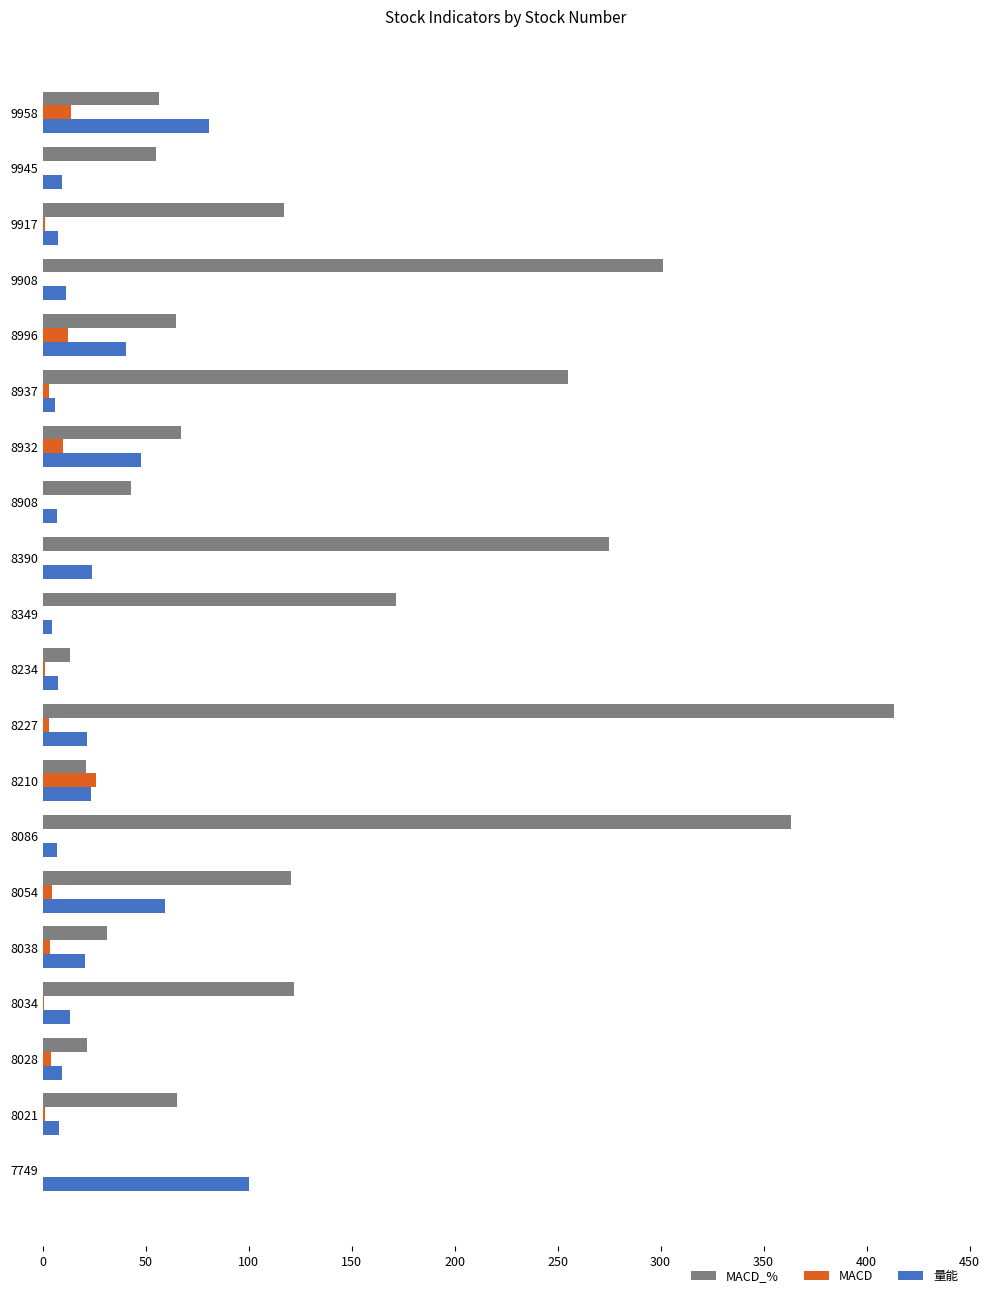

What are all the series names shown in the legend?

MACD_%, MACD, 量能